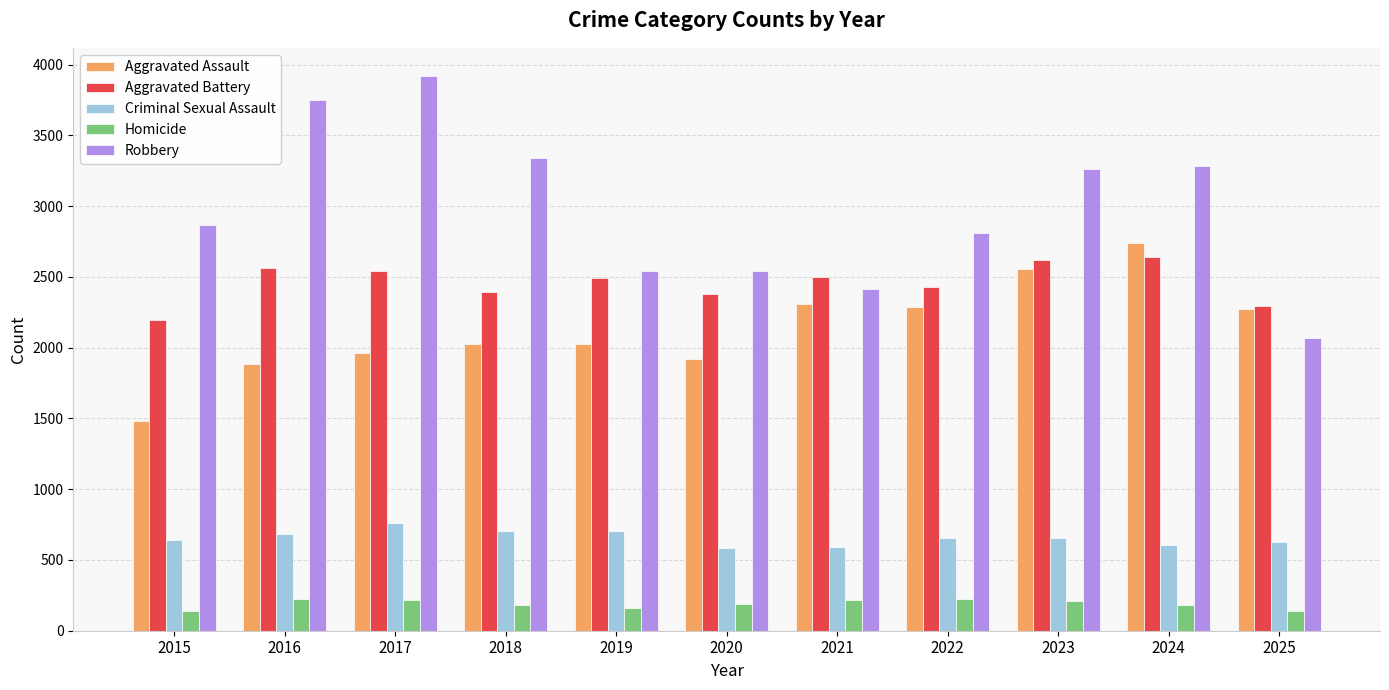

Is it true that Homicide equals 137 at 2015?

True